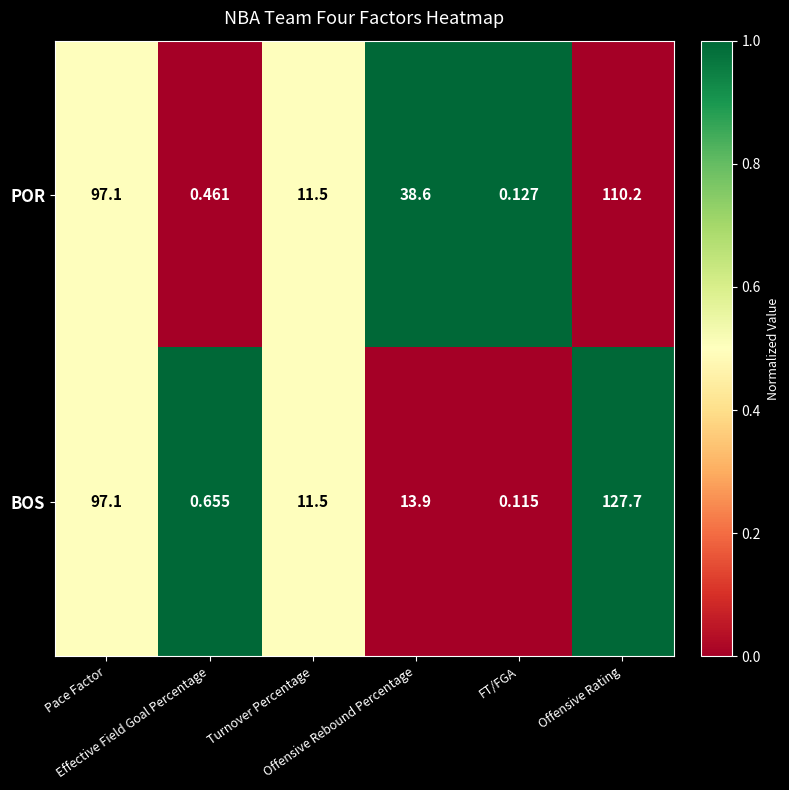

List the series in order of their peak value, lowest first.

POR, BOS